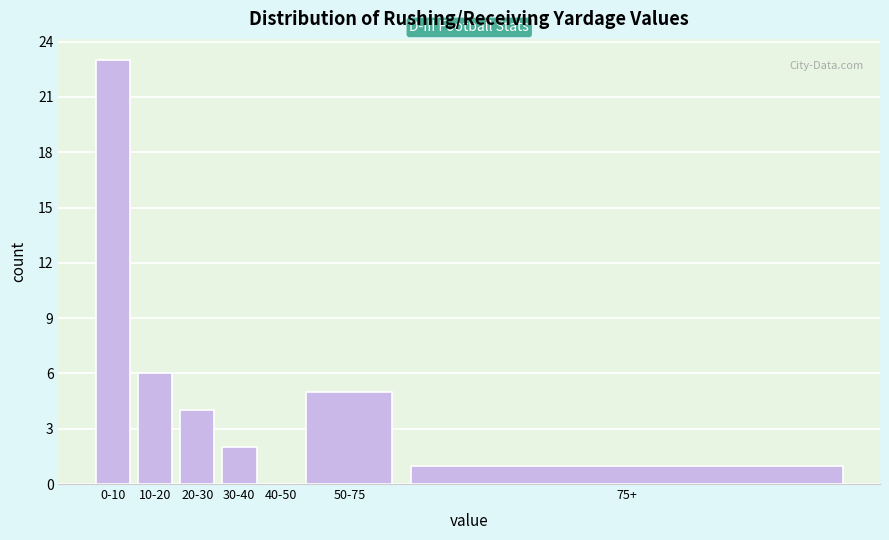

Reading right to left, transcribe all the data shown in this chart.

75+=1	50-75=5	40-50=0	30-40=2	20-30=4	10-20=6	0-10=23